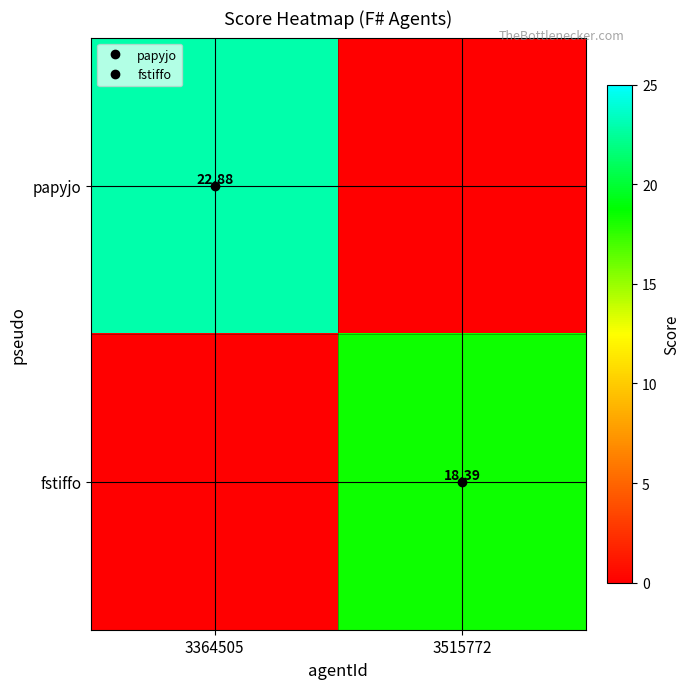

The value of papyjo at 3364505 is 30.4. True or false?

False